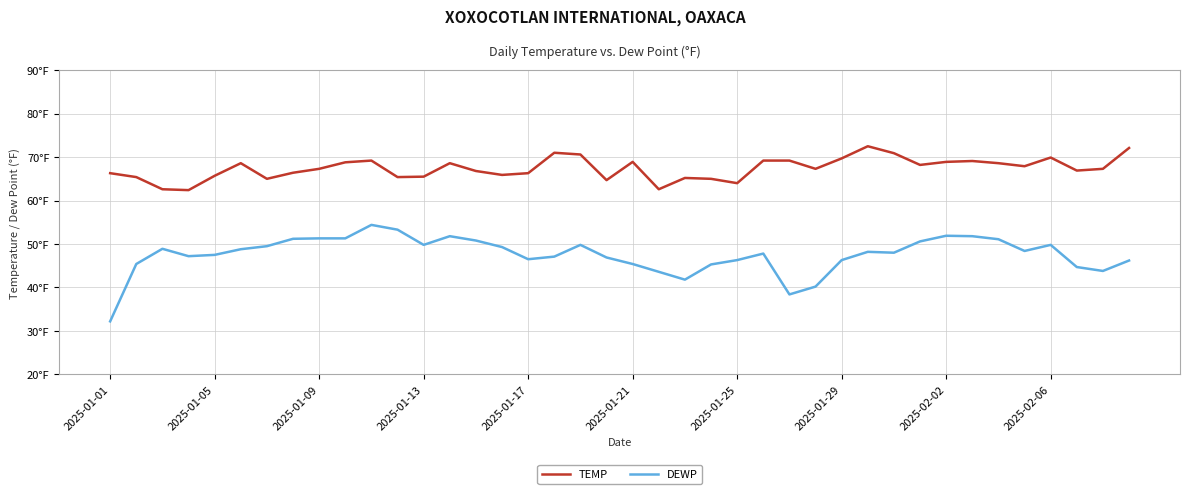

Does the chart display data point markers on the line(s)?

No